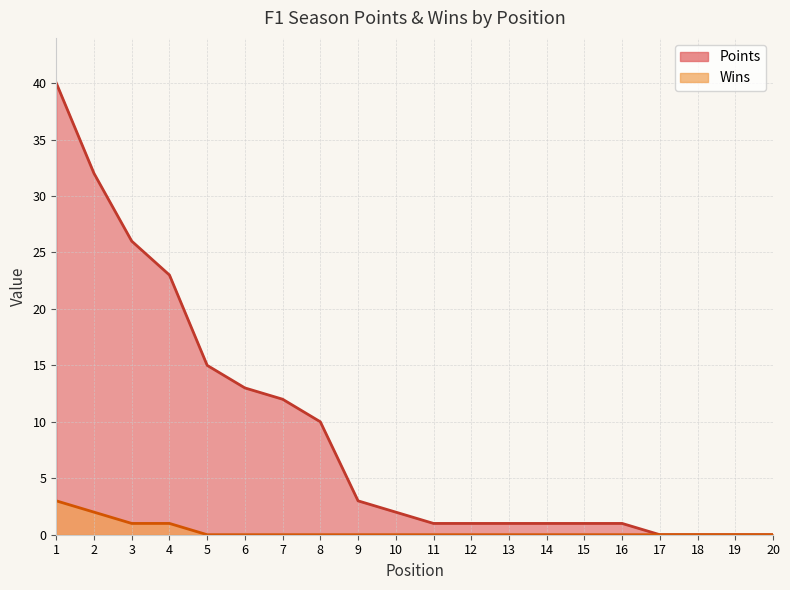

What is the difference between the Points values at 4 and 16?

22